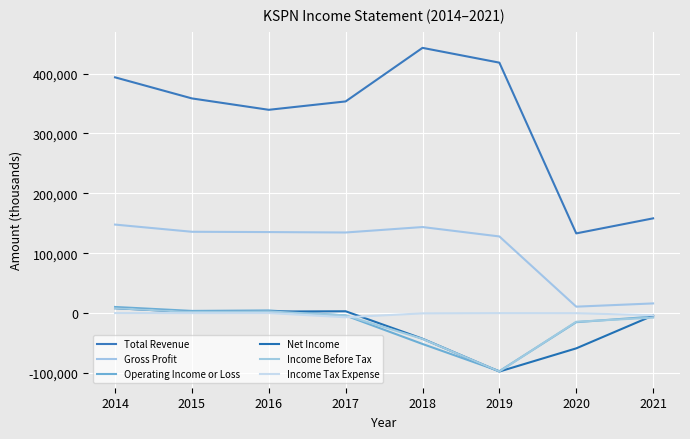

How many series are shown in this chart?

6